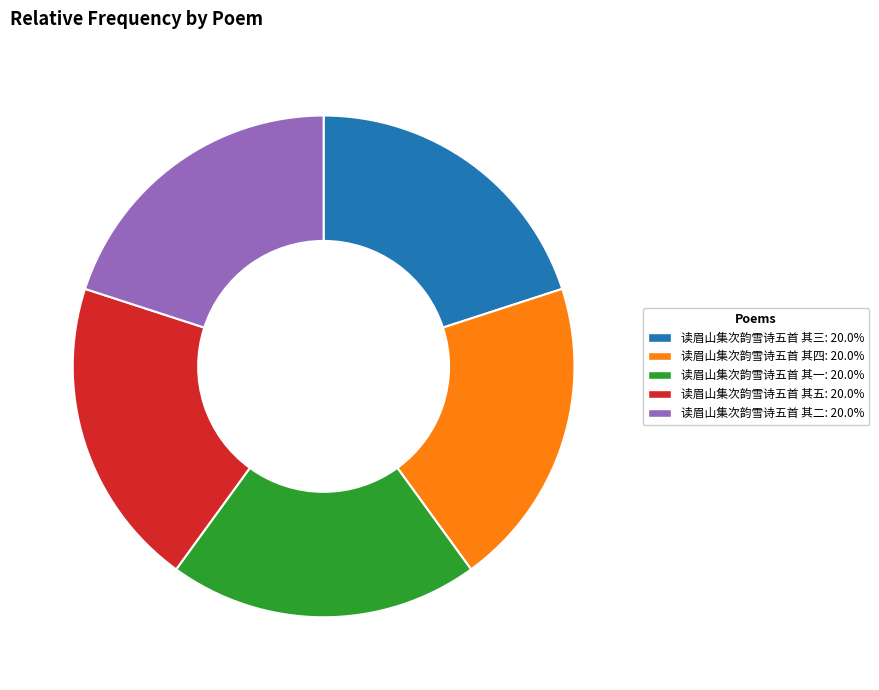

Do 读眉山集次韵雪诗五首 其三: 20.0% and 读眉山集次韵雪诗五首 其一: 20.0% together represent more than half of the pie?

No